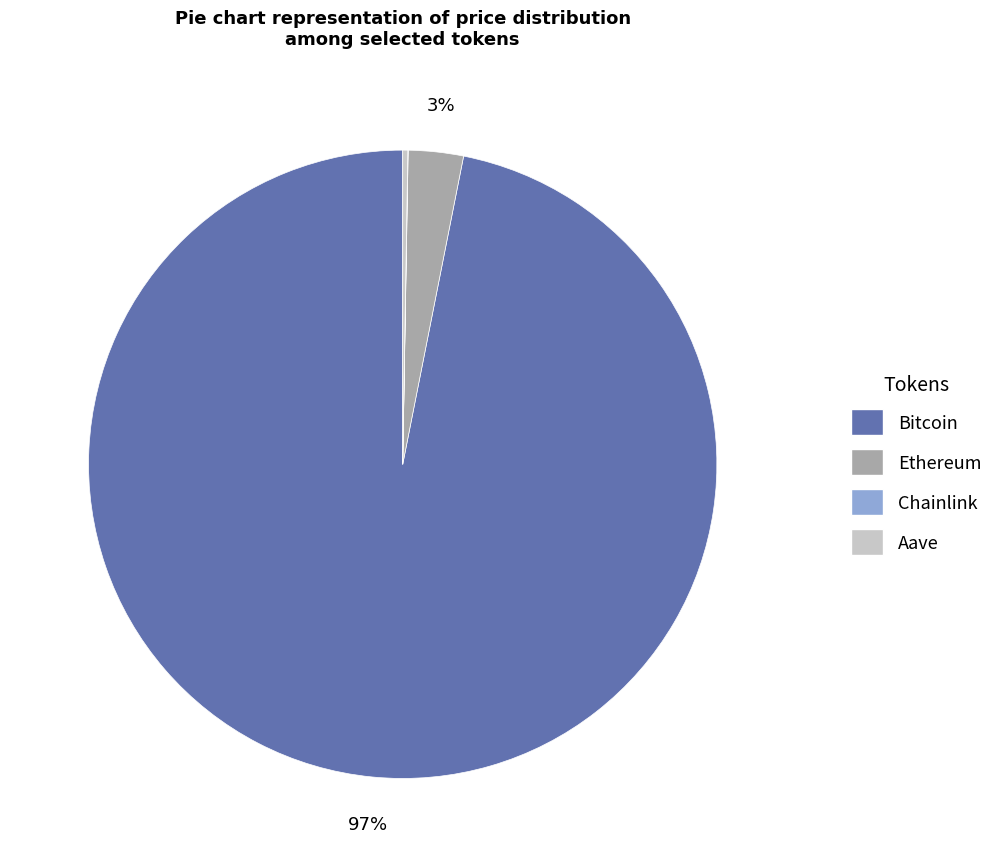

To the nearest percent, what portion does Ethereum represent?

3%